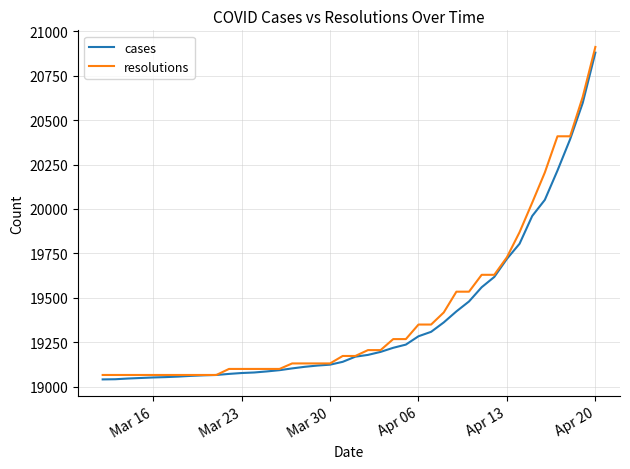

What is the maximum value for resolutions?

20912